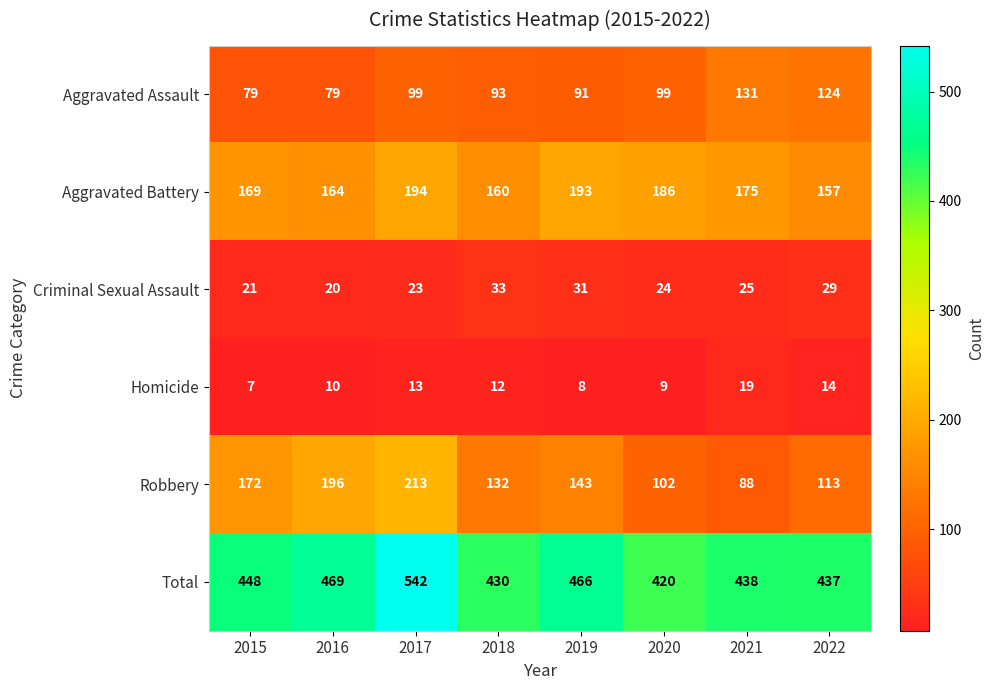

Which series has the largest range (max minus min)?

Robbery